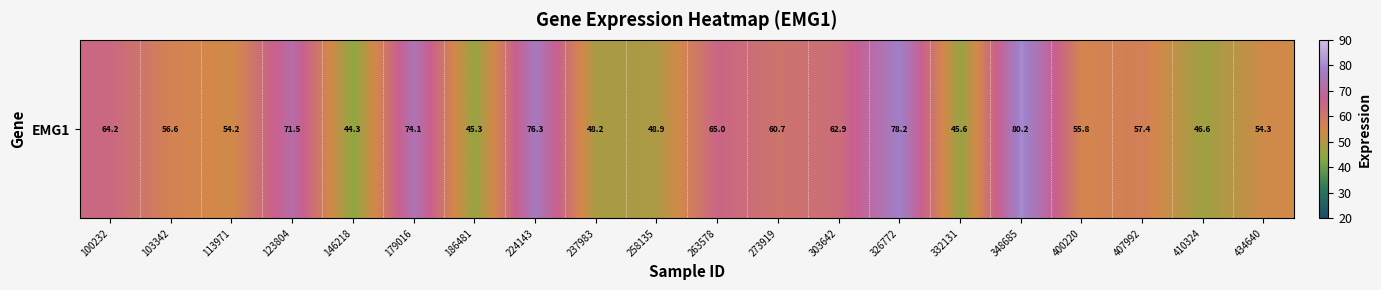

Where does the data first go above 57?

100232